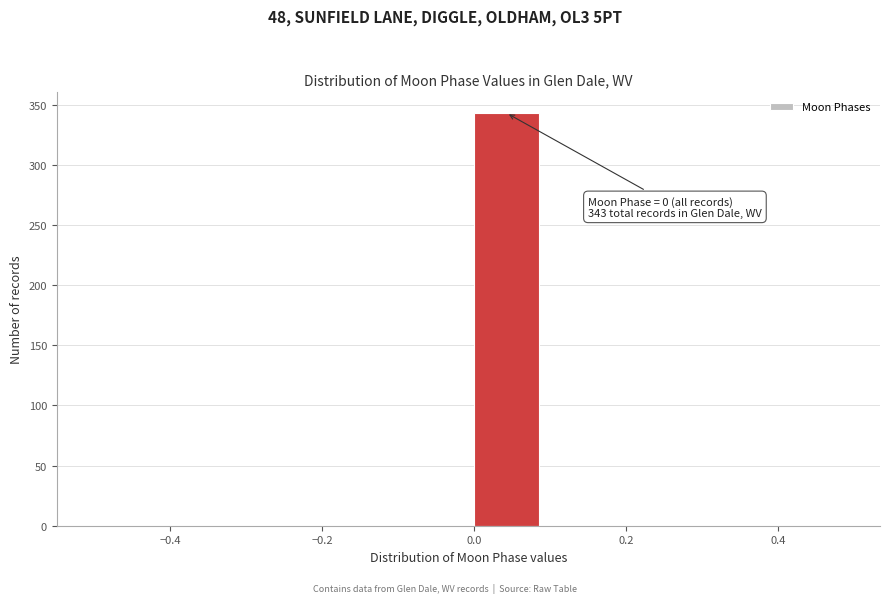

Over which range of the x-axis is the bar tallest?

0.0 to 0.1